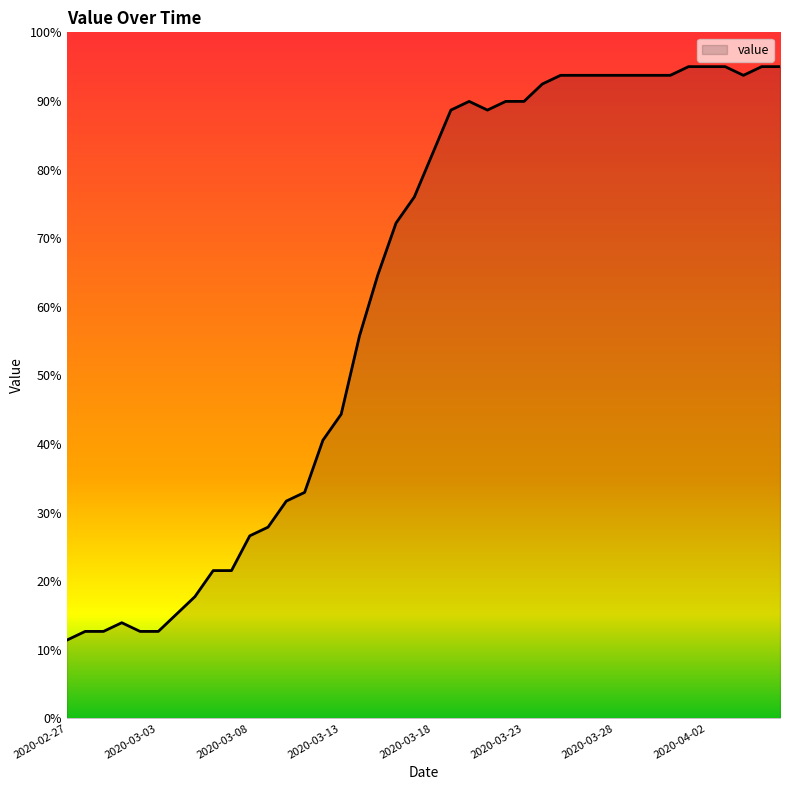

Does the chart display data point markers on the line(s)?

No